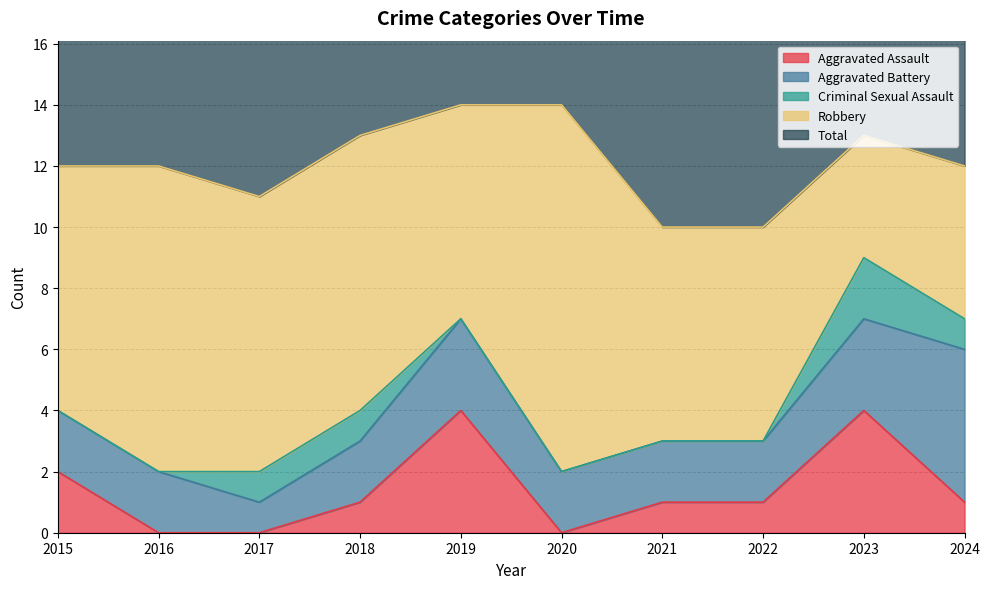

Between 2020 and 2016, which is larger?

2020